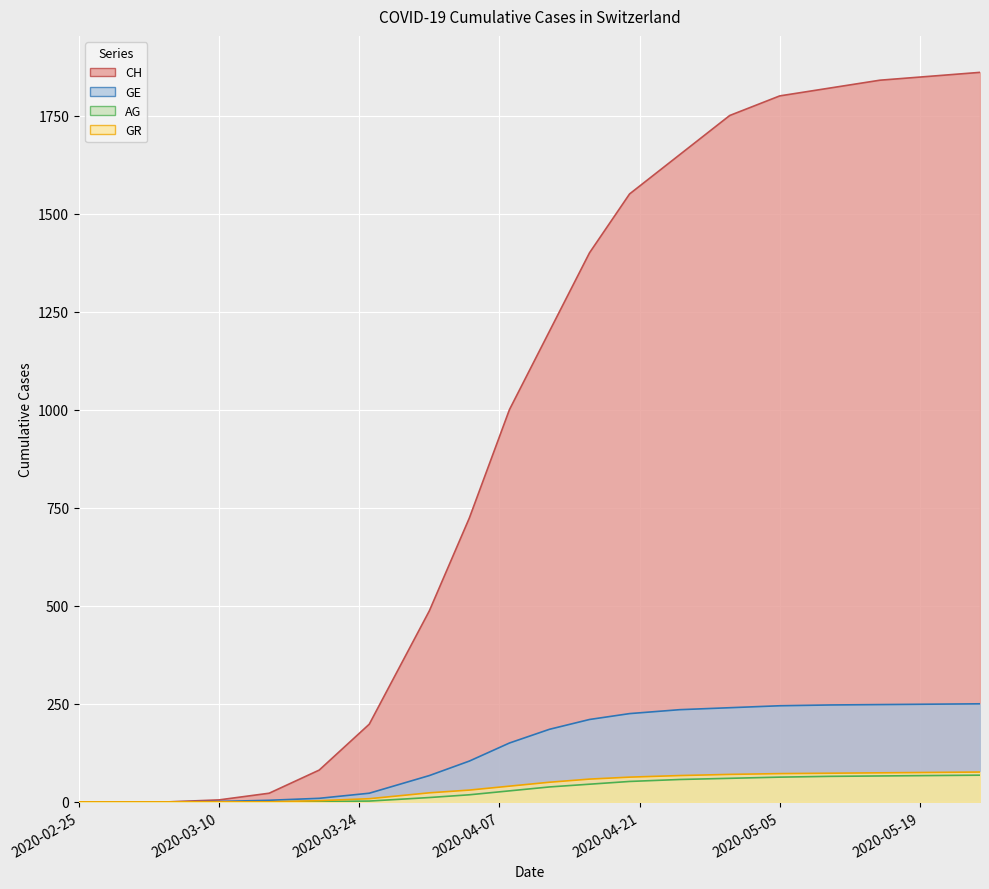

Which series changed the most between 2020-04-08 and 2020-05-25?

CH